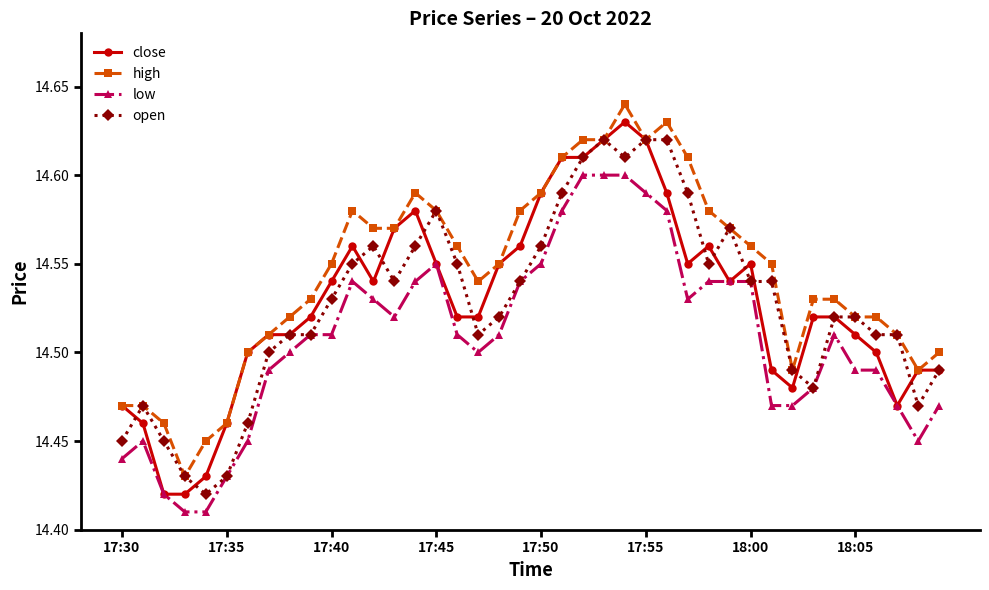

True or false: open has more than 0 interior local peaks.

True